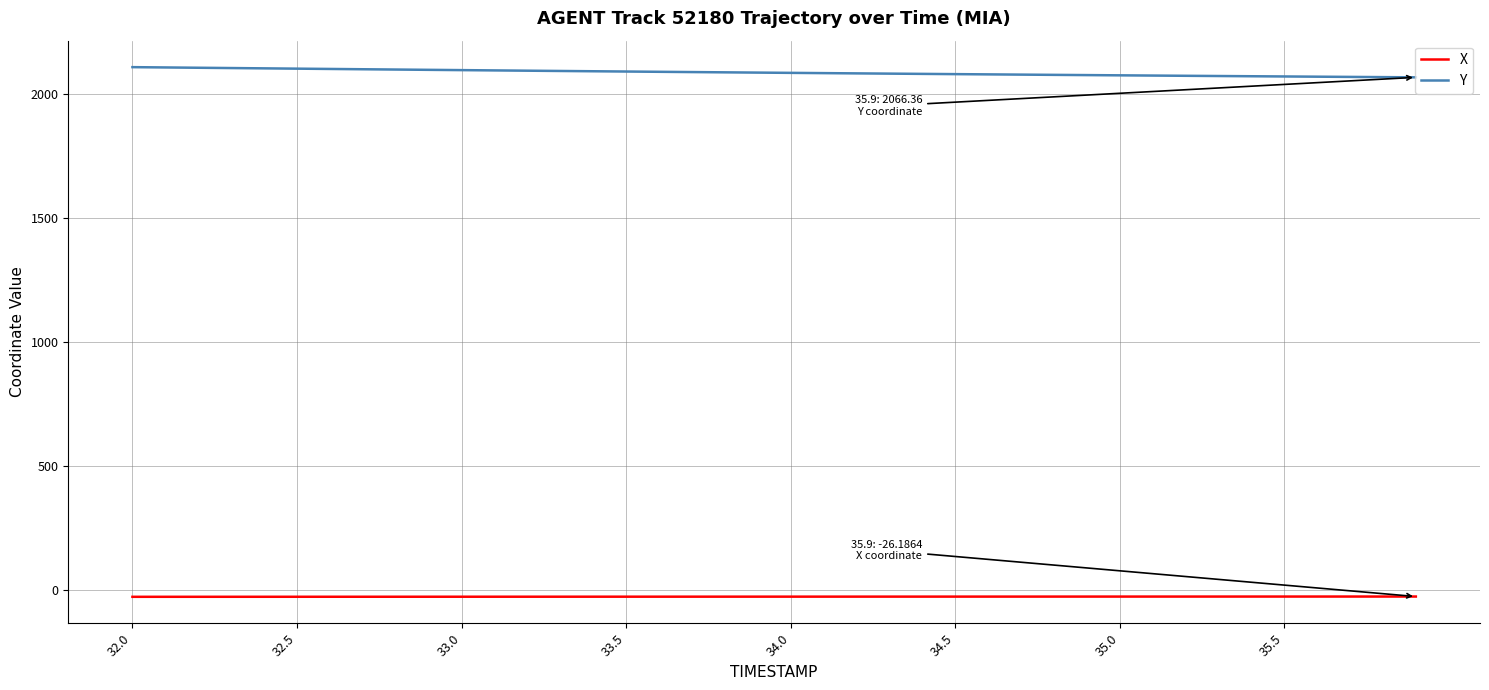

List the series in order of their overall mean, lowest first.

X, Y